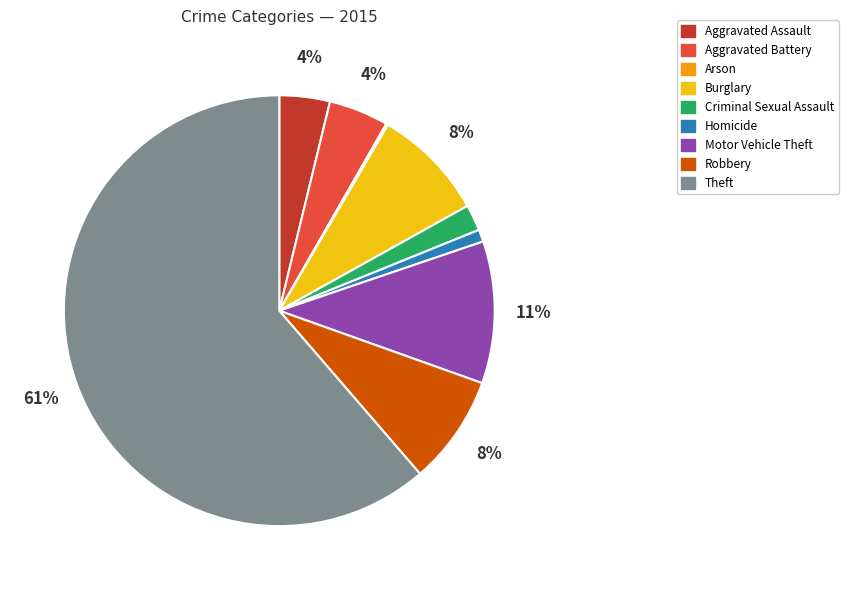

Is it true that Motor Vehicle Theft is 11% of the pie?

True